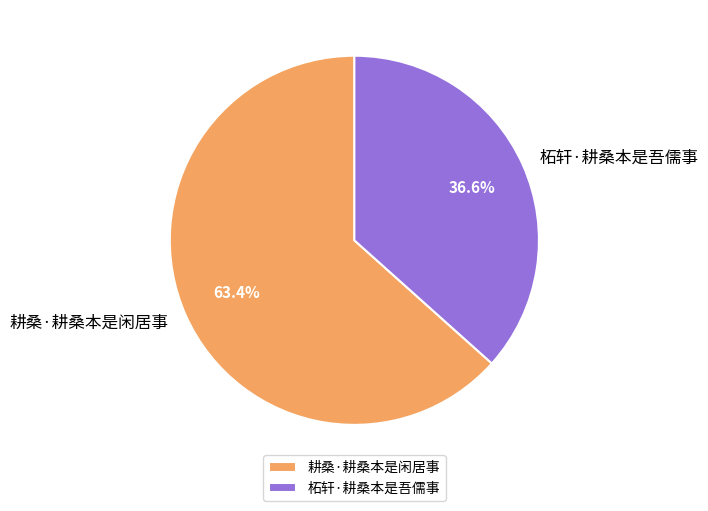

Which slice is the largest?

耕桑·耕桑本是闲居事